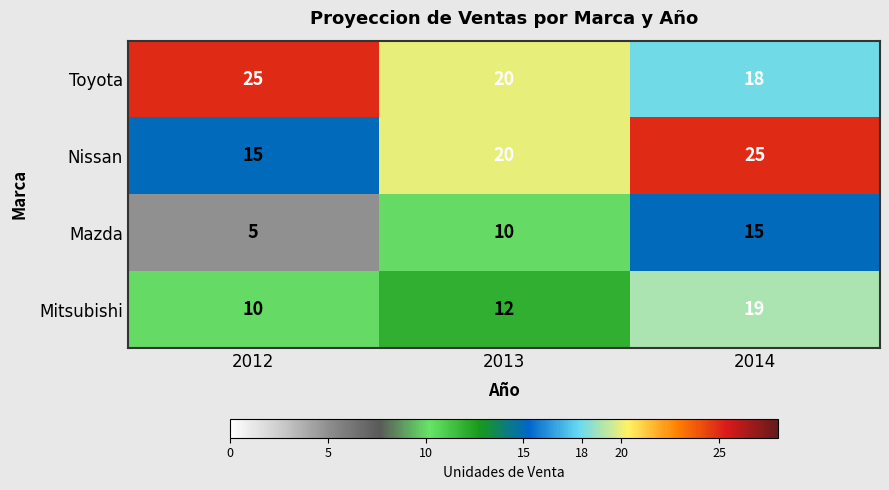

Rank the categories by Mitsubishi value from lowest to highest.

2012, 2013, 2014